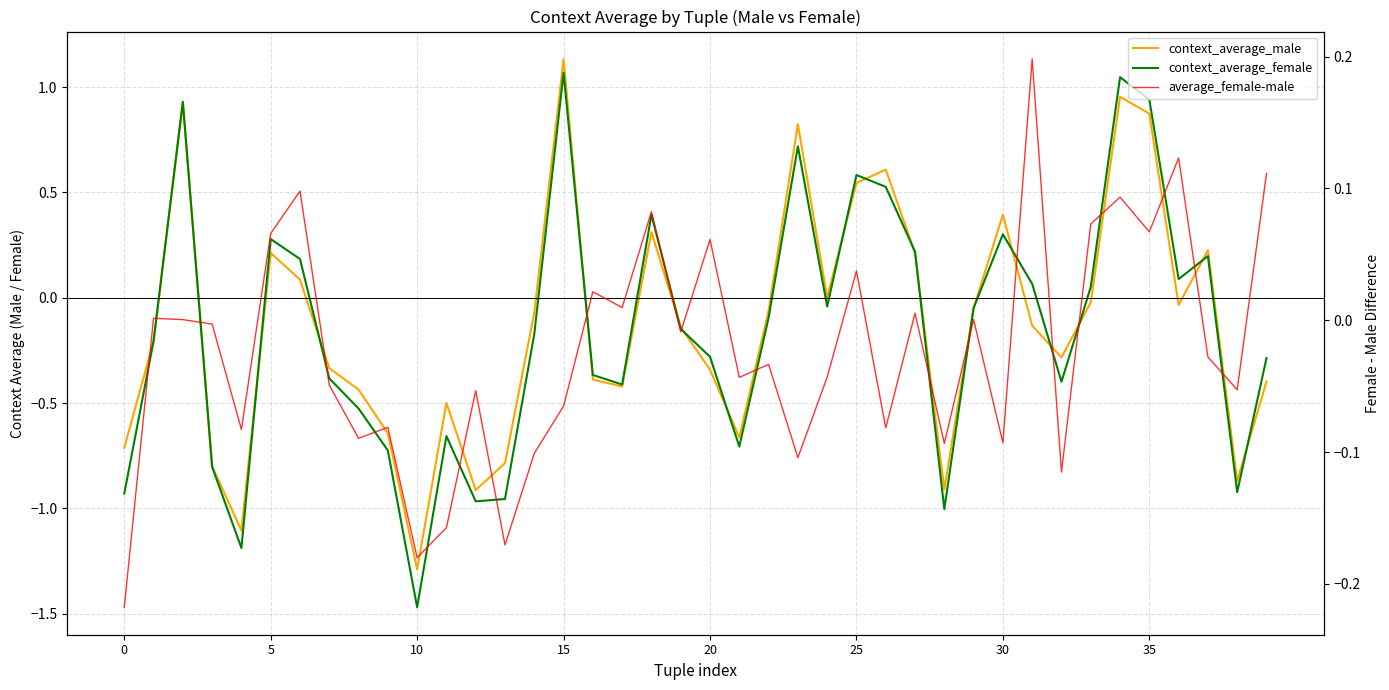

Which series changed the most between 0 and 13?

context_average_male